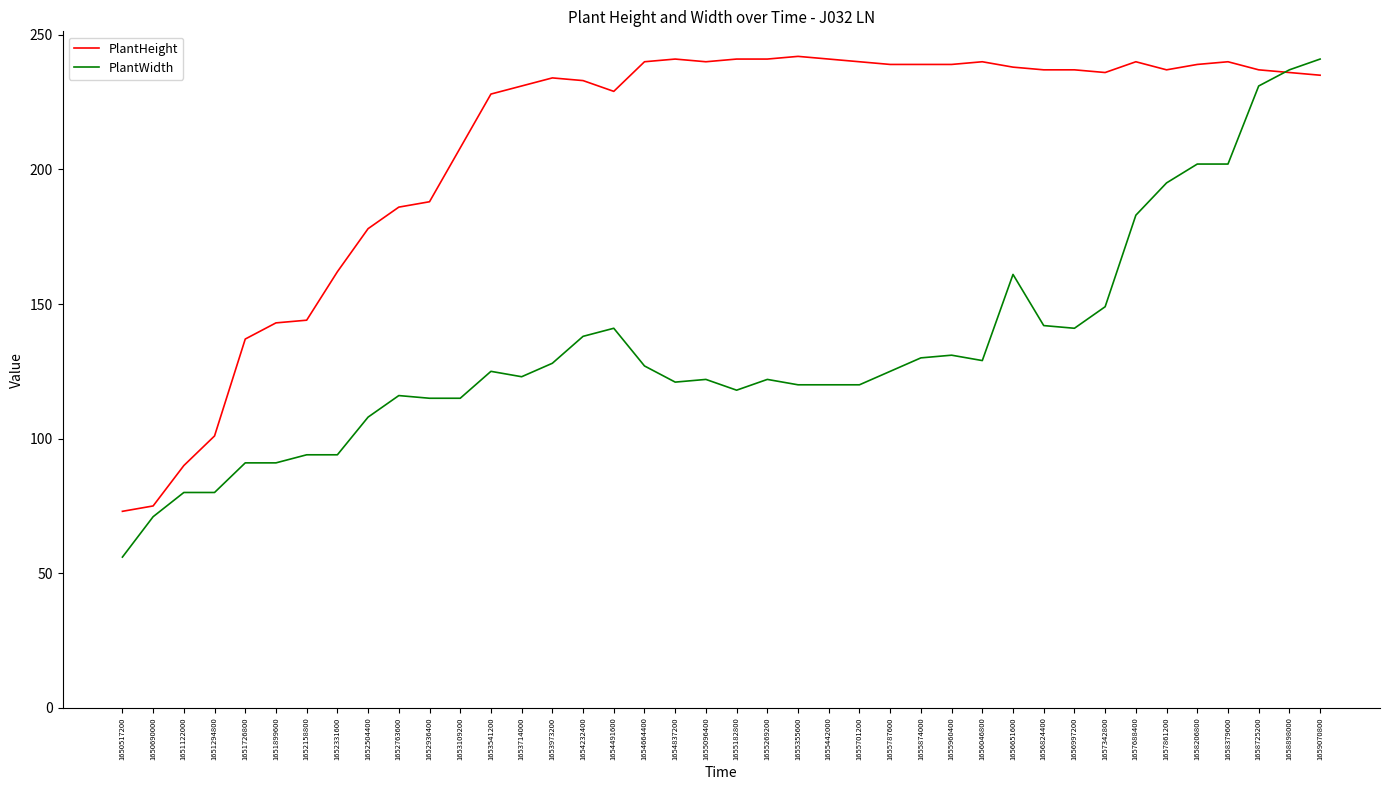

The value of PlantWidth at 1655960400 is 131. True or false?

True